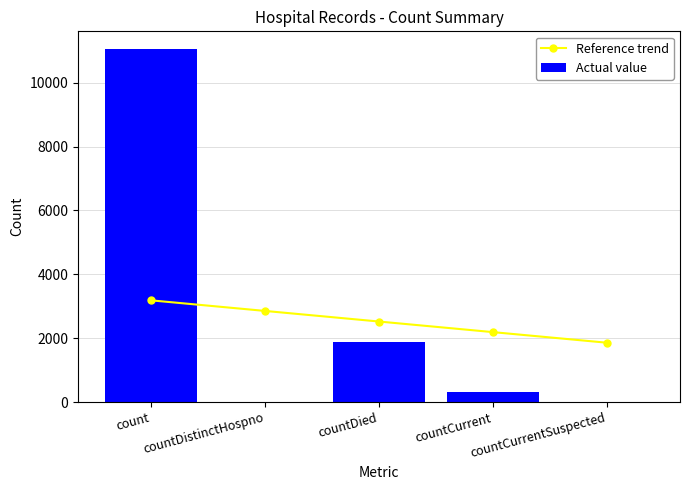

Between countDied and countCurrent, which series saw the biggest shift?

Actual value